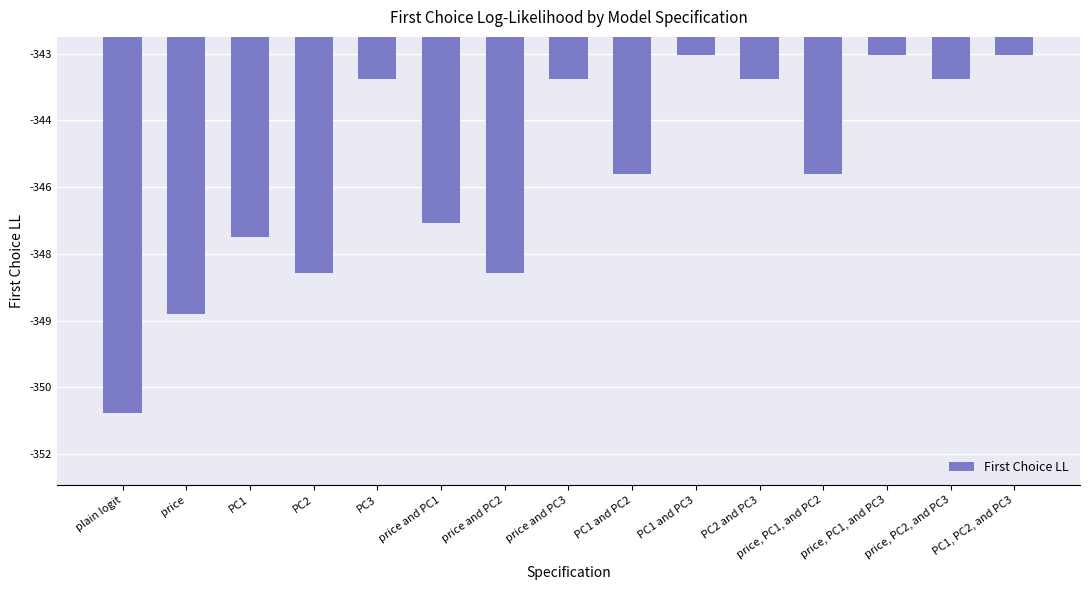

Reading left to right, extract all data points from this chart.

-351.1	-348.9	-347.1	-347.9	-343.6	-346.8	-347.9	-343.6	-345.7	-343.0	-343.6	-345.7	-343.0	-343.6	-343.0